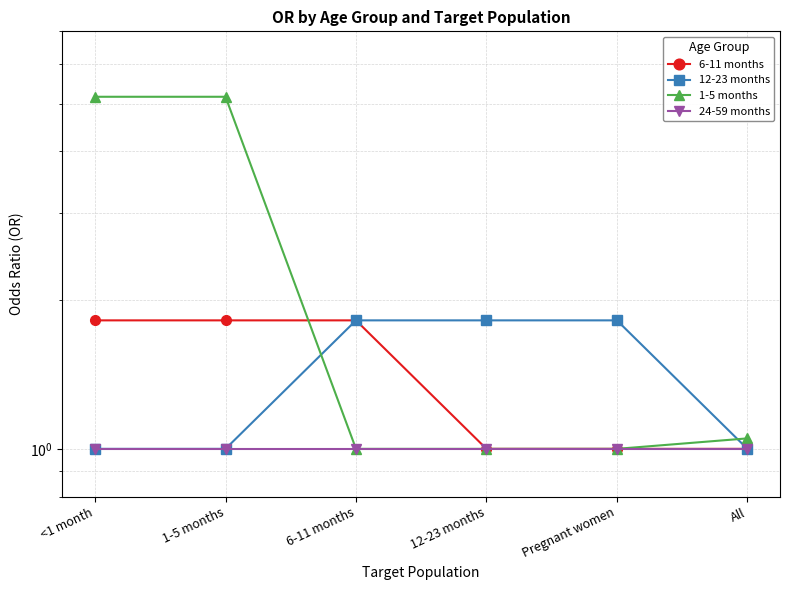

The value of 1-5 months at <1 month is 5.2. True or false?

True